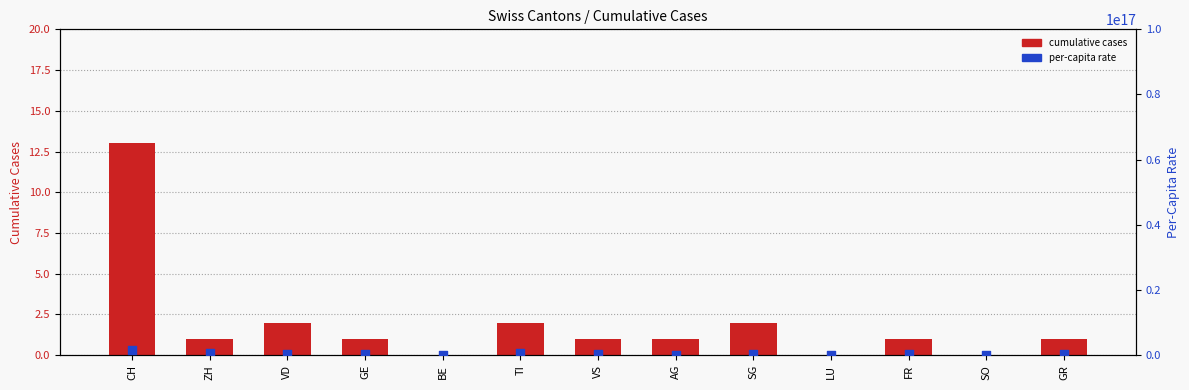

Which series contains the lowest Y value?

cumulative cases